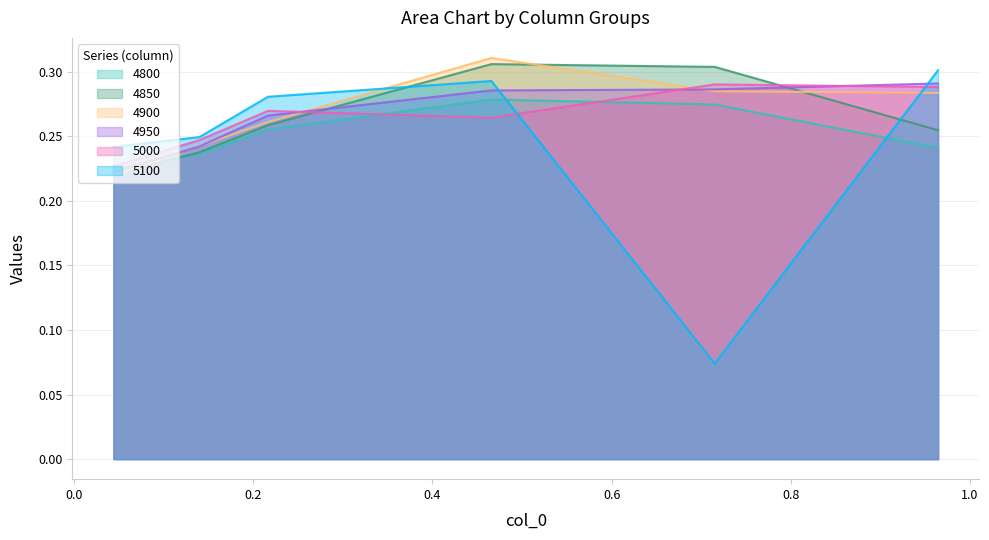

Reading right to left, list all the values displayed in this chart.

4800: 0.2	0.3	0.3	0.3	0.2	0.2
4850: 0.3	0.3	0.3	0.3	0.2	0.2
4900: 0.3	0.3	0.3	0.3	0.2	0.2
4950: 0.3	0.3	0.3	0.3	0.2	0.2
5000: 0.3	0.3	0.3	0.3	0.2	0.2
5100: 0.3	0.1	0.3	0.3	0.2	0.2